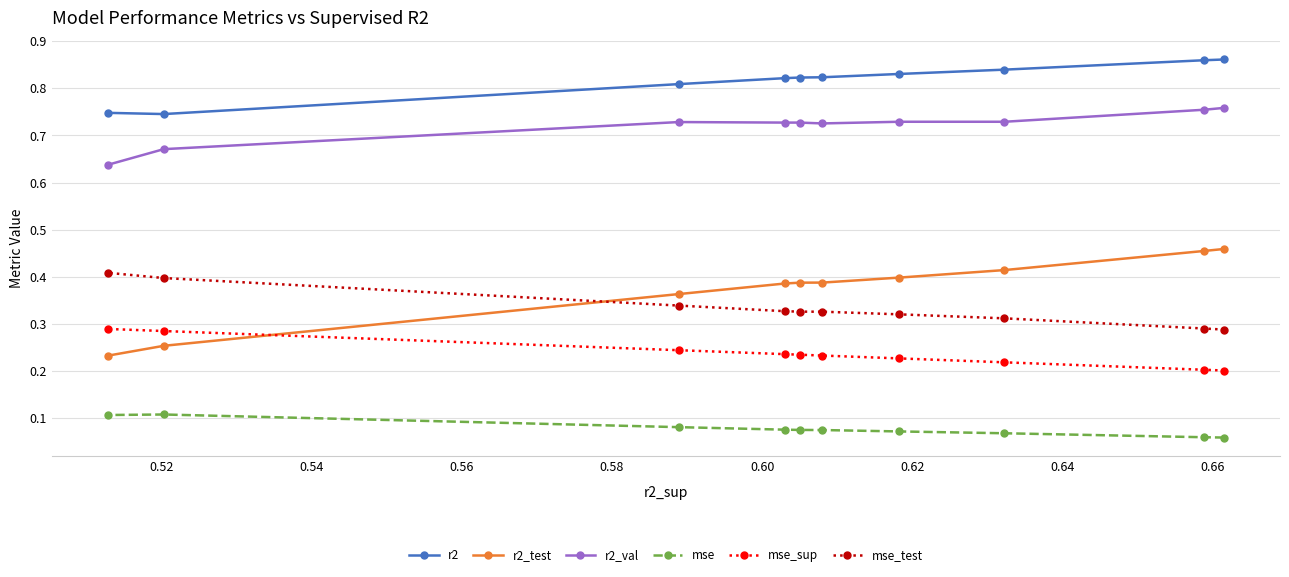

At how many categories does at least one series exceed 0?

10